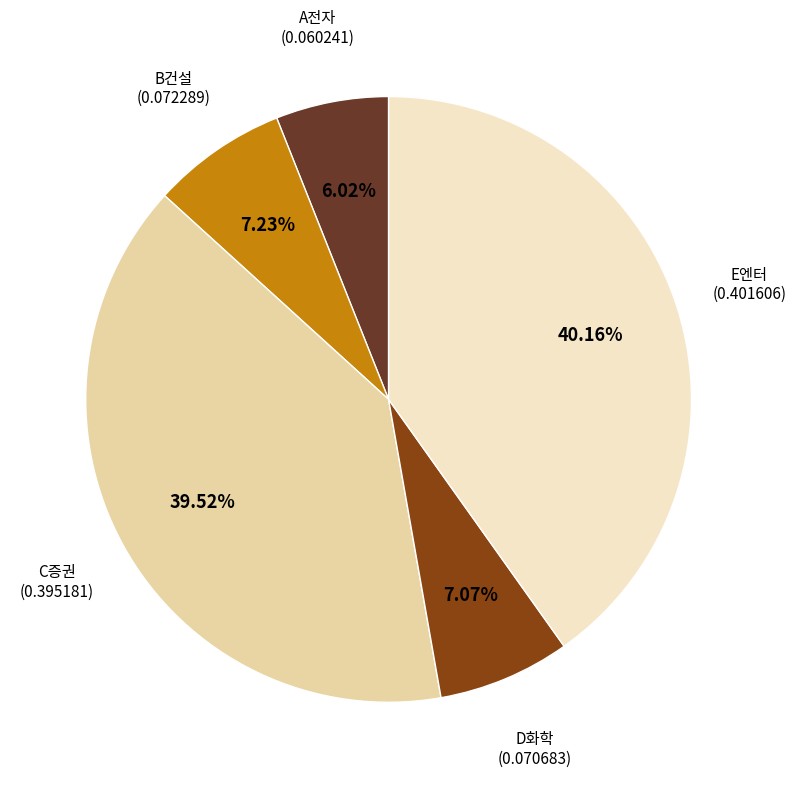

Is there any slice that represents more than half of the pie?

No